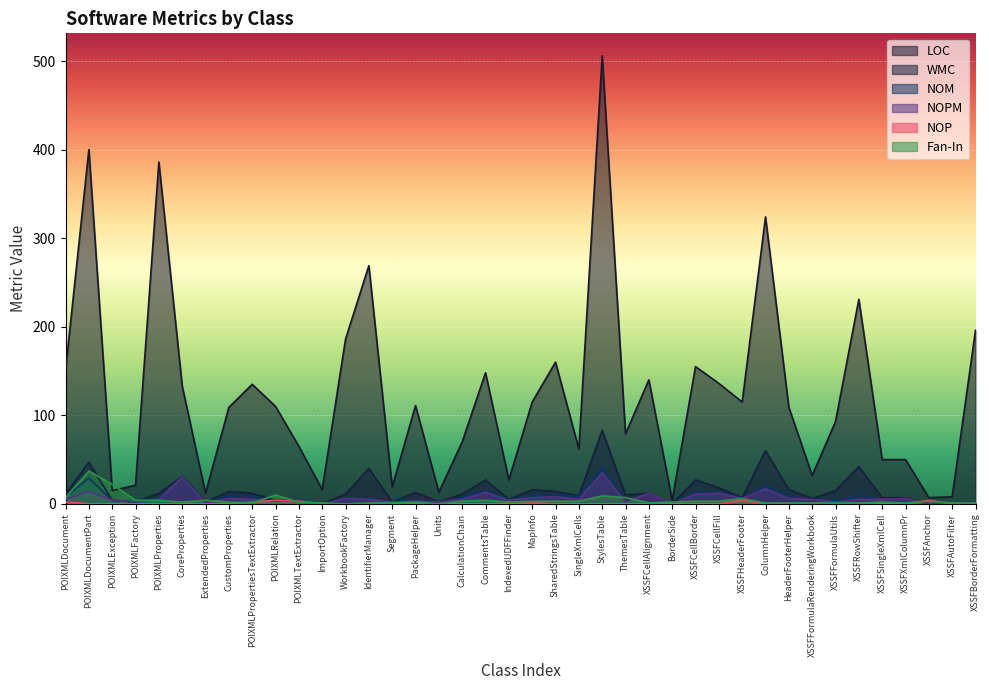

Which series has the widest spread of values?

LOC